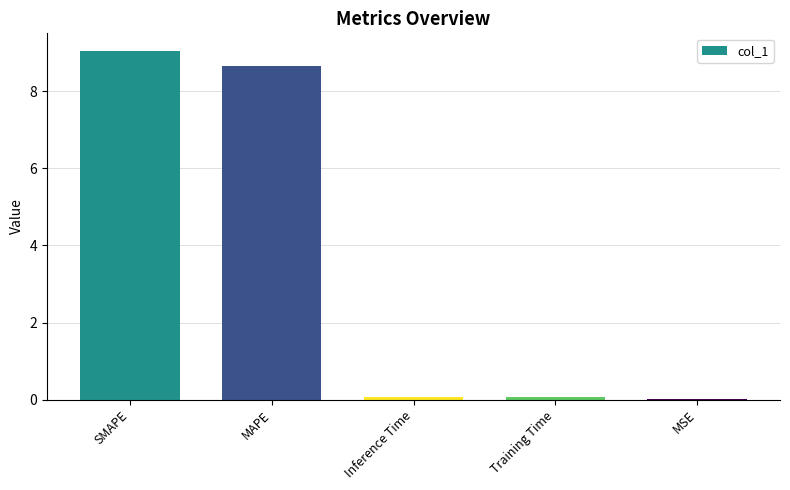

What value does the data have at Inference Time?

0.1